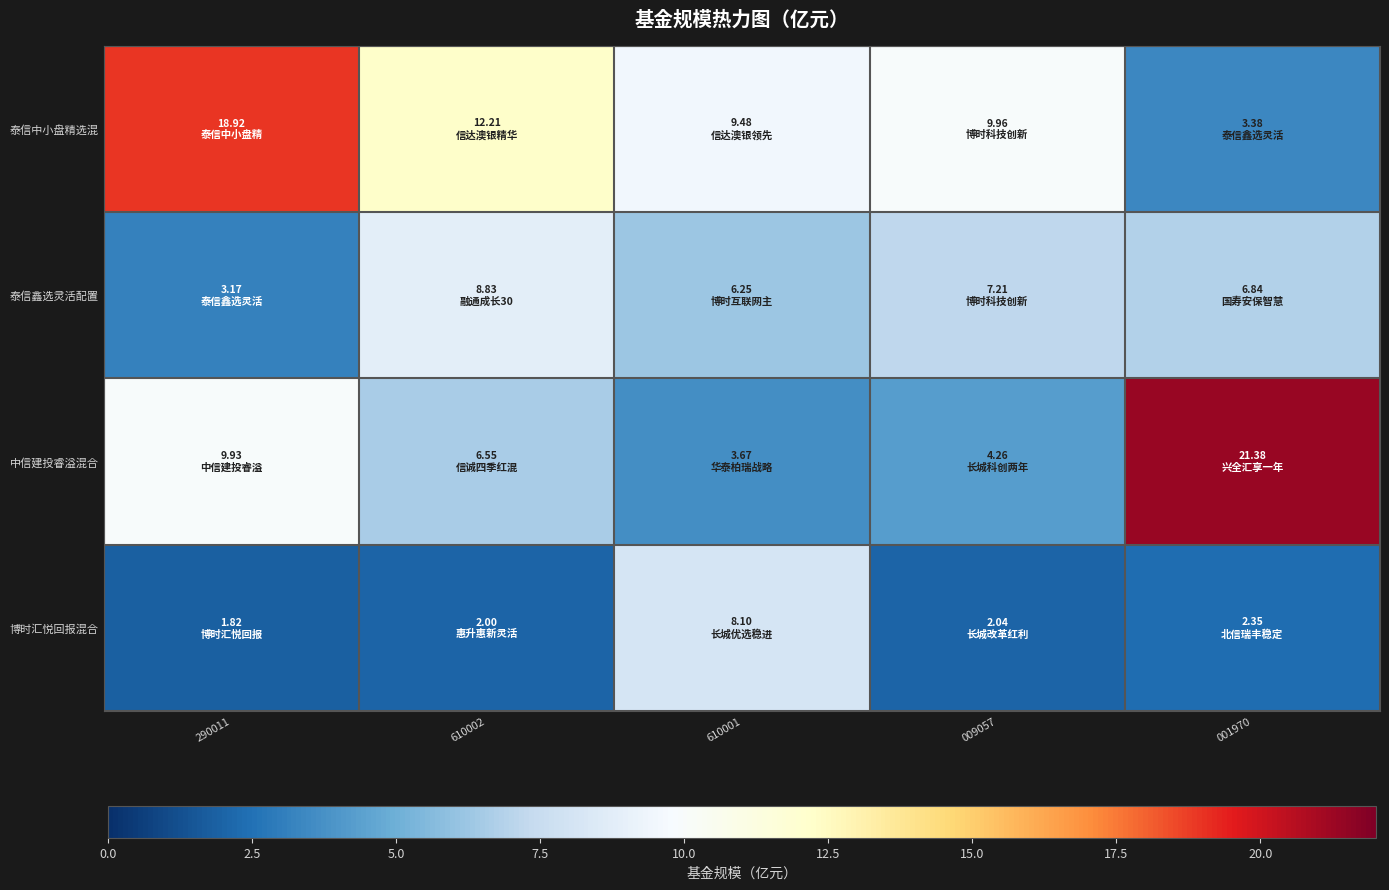

Count the number of data series in this chart.

4